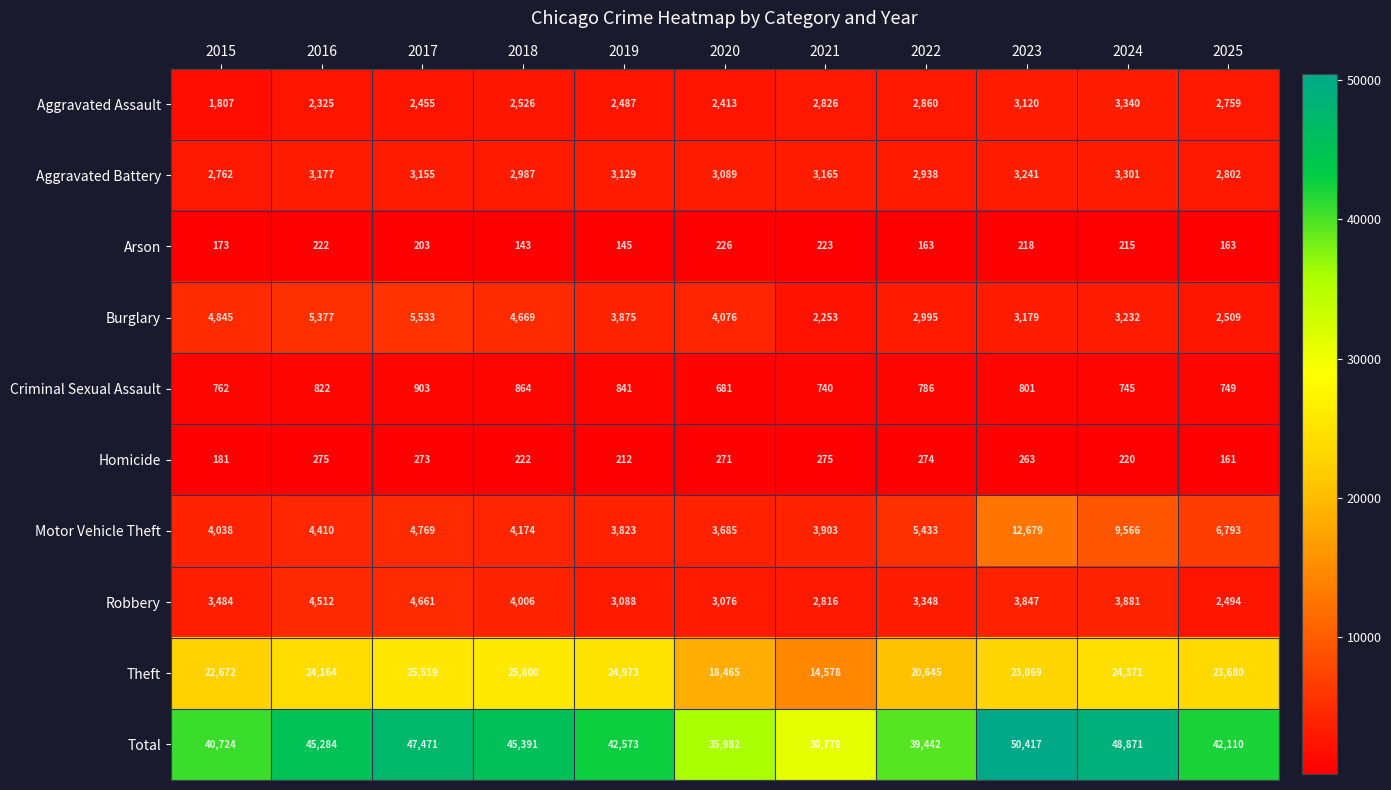

Is it true that Total equals 48073 at 2020?

False